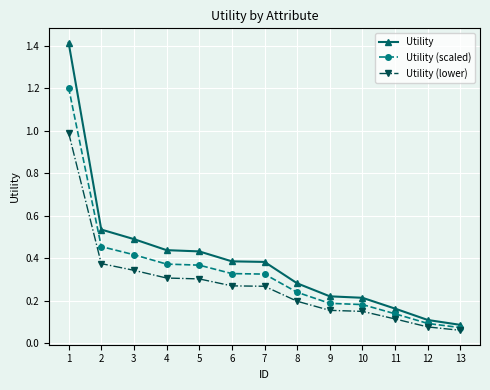

True or false: Utility (scaled) has more than 2 points higher than both neighbors.

False